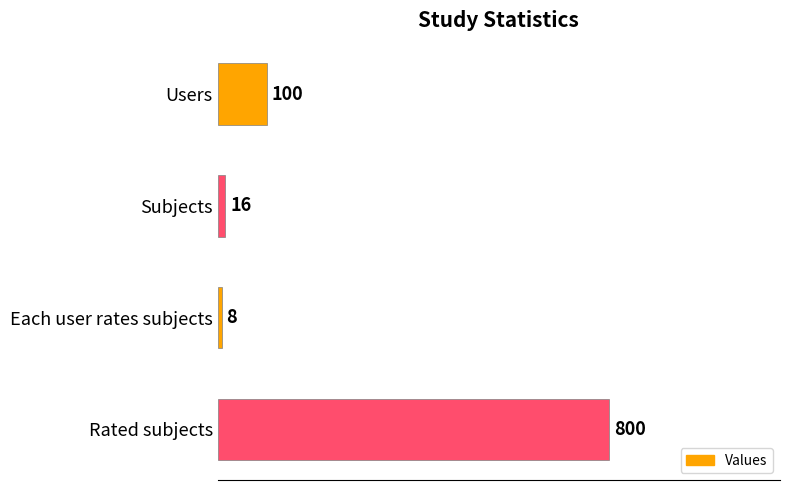

Reading top to bottom, extract all data points from this chart.

100	16	8	800